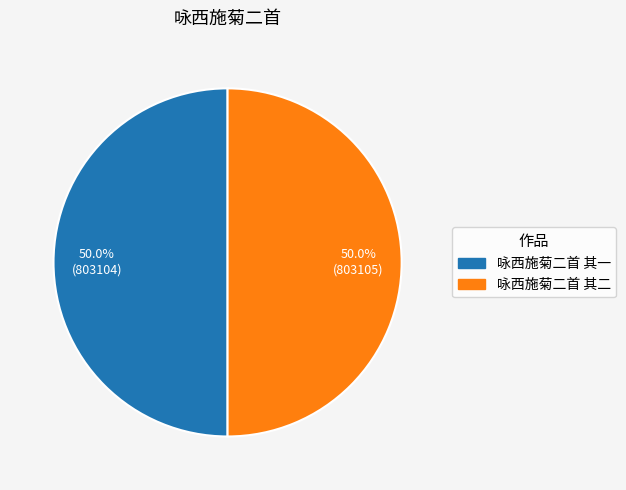

What portion of the pie excludes 咏西施菊二首 其一?

50.0%